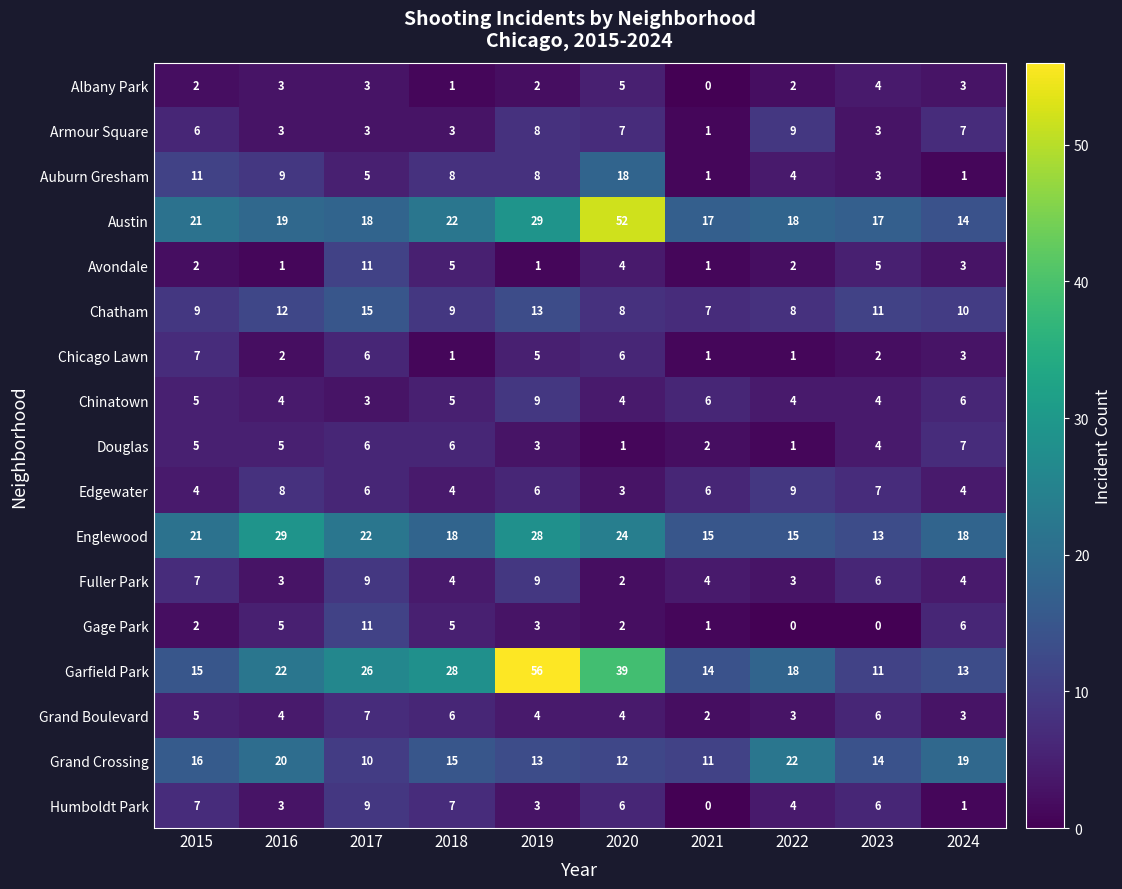

Is it true that Auburn Gresham equals 8 at 2015?

False